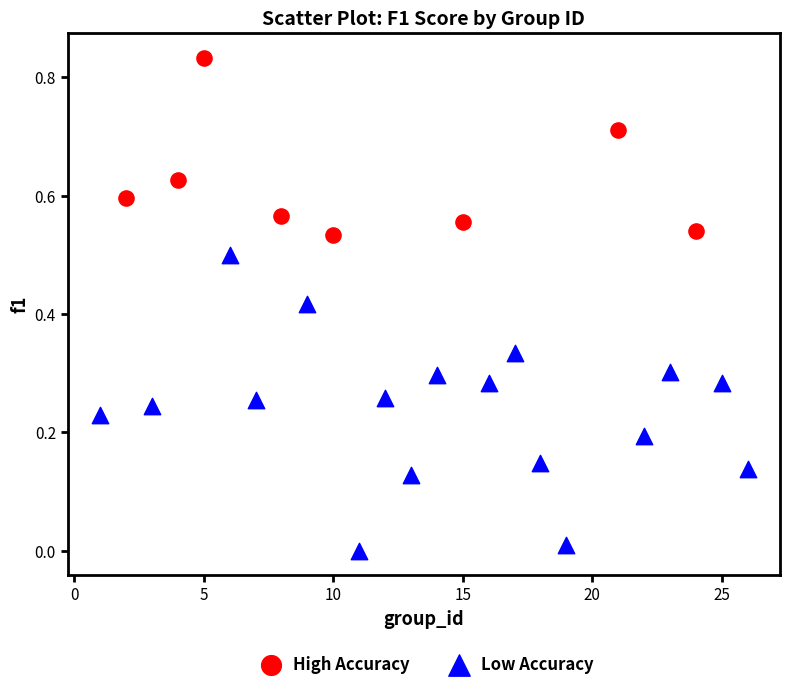

Which series contains the lowest Y value?

Low Accuracy